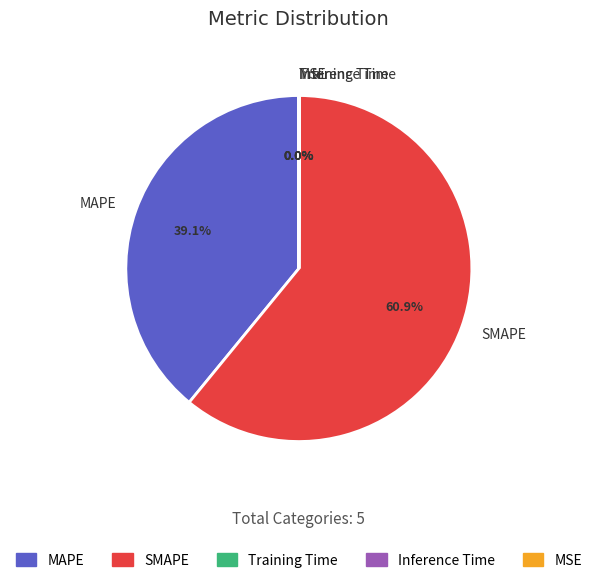

What is the largest slice in the pie chart?

SMAPE